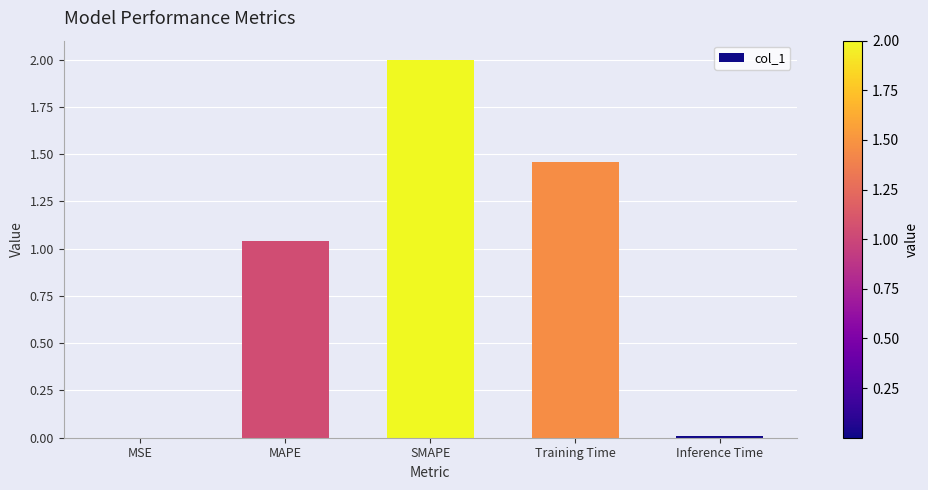

Which has a higher value, SMAPE or Inference Time?

SMAPE